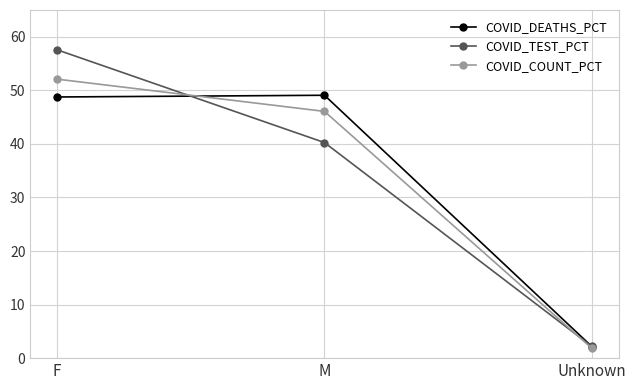

The value of COVID_TEST_PCT at F is 57.6. True or false?

True